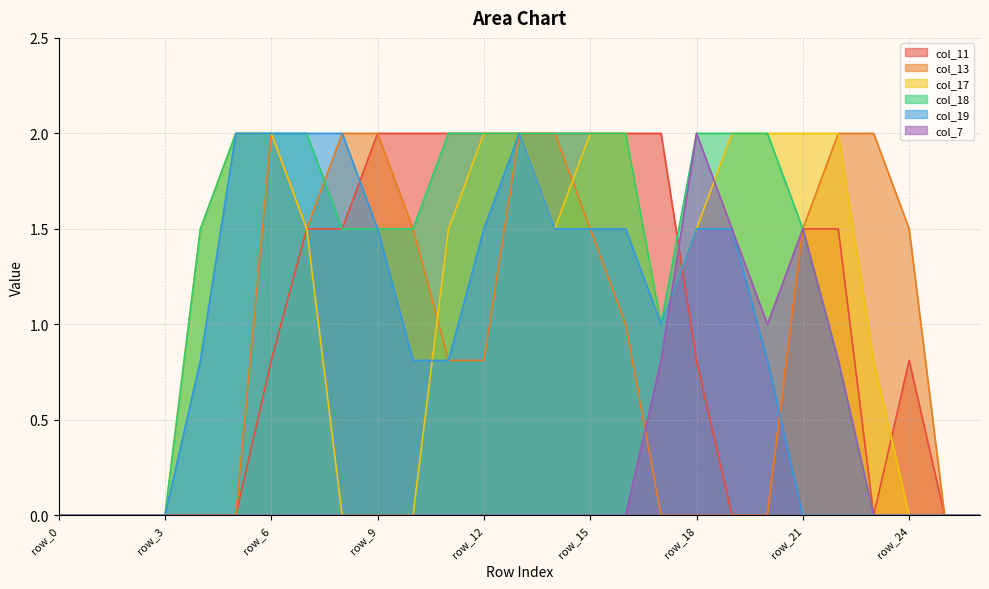

Reading right to left, transcribe all the data shown in this chart.

col_11: row_26=0.0	row_25=0.0	row_24=0.8	row_23=0.0	row_22=1.5	row_21=1.5	row_20=0.0	row_19=0.0	row_18=0.8	row_17=2.0	row_16=2.0	row_15=2.0	row_14=2.0	row_13=2.0	row_12=2.0	row_11=2.0	row_10=2.0	row_9=2.0	row_8=1.5	row_7=1.5	row_6=0.8	row_5=0.0	row_4=0.0	row_3=0.0	row_2=0.0	row_1=0.0	row_0=0.0
col_13: row_26=0.0	row_25=0.0	row_24=1.5	row_23=2.0	row_22=2.0	row_21=1.5	row_20=0.0	row_19=0.0	row_18=0.0	row_17=0.0	row_16=1.0	row_15=1.5	row_14=2.0	row_13=2.0	row_12=0.8	row_11=0.8	row_10=1.5	row_9=2.0	row_8=2.0	row_7=1.5	row_6=2.0	row_5=0.0	row_4=0.0	row_3=0.0	row_2=0.0	row_1=0.0	row_0=0.0
col_17: row_26=0.0	row_25=0.0	row_24=0.0	row_23=0.8	row_22=2.0	row_21=2.0	row_20=2.0	row_19=2.0	row_18=1.5	row_17=1.0	row_16=2.0	row_15=2.0	row_14=1.5	row_13=2.0	row_12=2.0	row_11=1.5	row_10=0.0	row_9=0.0	row_8=0.0	row_7=1.5	row_6=2.0	row_5=2.0	row_4=1.5	row_3=0.0	row_2=0.0	row_1=0.0	row_0=0.0
col_18: row_26=0.0	row_25=0.0	row_24=0.0	row_23=0.0	row_22=0.8	row_21=1.5	row_20=2.0	row_19=2.0	row_18=2.0	row_17=1.0	row_16=2.0	row_15=2.0	row_14=2.0	row_13=2.0	row_12=2.0	row_11=2.0	row_10=1.5	row_9=1.5	row_8=1.5	row_7=2.0	row_6=2.0	row_5=2.0	row_4=1.5	row_3=0.0	row_2=0.0	row_1=0.0	row_0=0.0
col_19: row_26=0.0	row_25=0.0	row_24=0.0	row_23=0.0	row_22=0.0	row_21=0.0	row_20=0.8	row_19=1.5	row_18=1.5	row_17=1.0	row_16=1.5	row_15=1.5	row_14=1.5	row_13=2.0	row_12=1.5	row_11=0.8	row_10=0.8	row_9=1.5	row_8=2.0	row_7=2.0	row_6=2.0	row_5=2.0	row_4=0.8	row_3=0.0	row_2=0.0	row_1=0.0	row_0=0.0
col_7: row_26=0.0	row_25=0.0	row_24=0.0	row_23=0.0	row_22=0.8	row_21=1.5	row_20=1.0	row_19=1.5	row_18=2.0	row_17=0.8	row_16=0.0	row_15=0.0	row_14=0.0	row_13=0.0	row_12=0.0	row_11=0.0	row_10=0.0	row_9=0.0	row_8=0.0	row_7=0.0	row_6=0.0	row_5=0.0	row_4=0.0	row_3=0.0	row_2=0.0	row_1=0.0	row_0=0.0